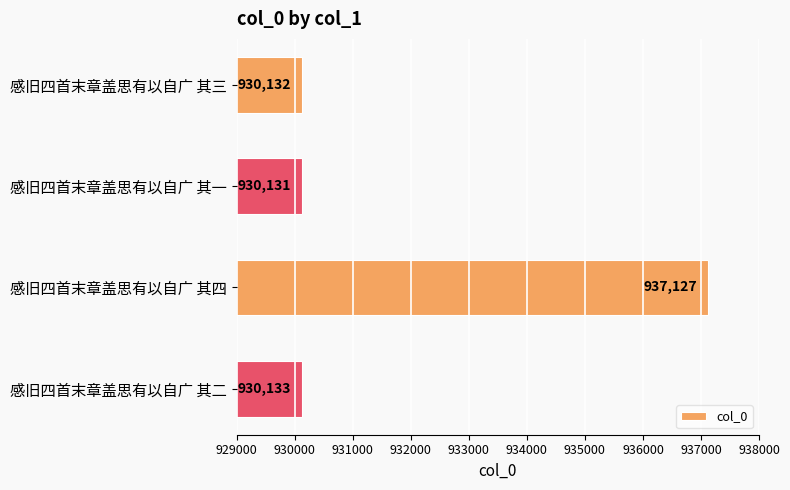

How many bars are there in total?

4